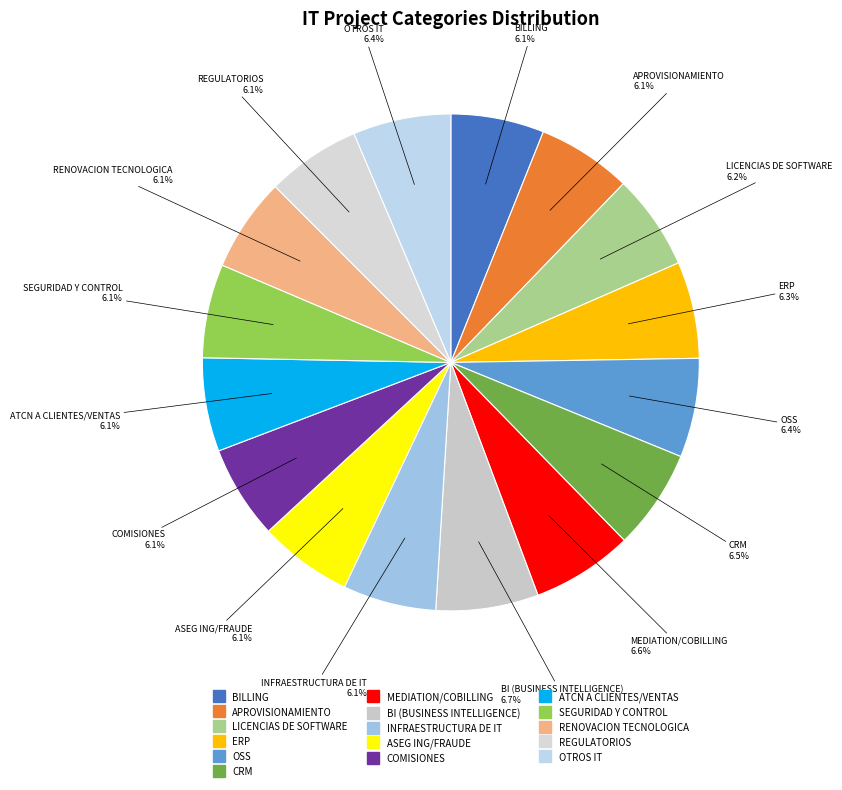

How many slices are in this pie chart?

16